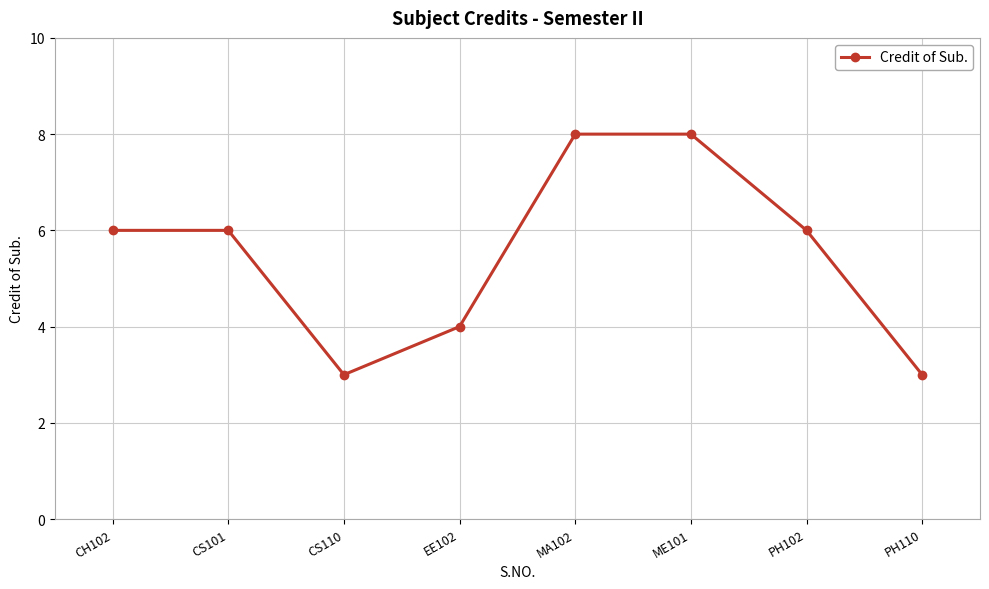

Count the number of categories in the chart.

8